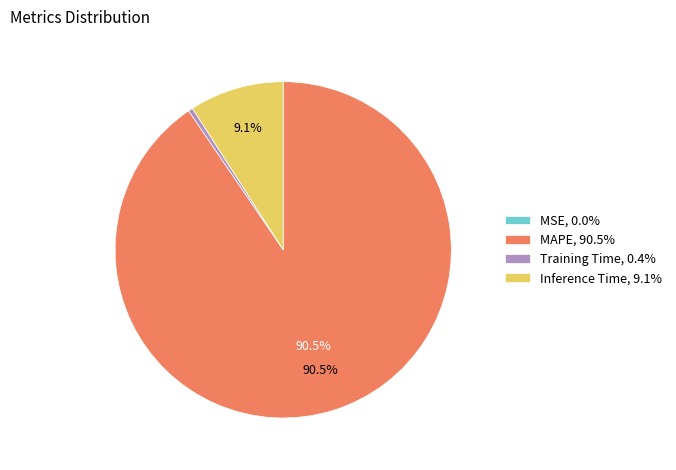

Is MAPE, 90.5% the majority of the pie?

Yes